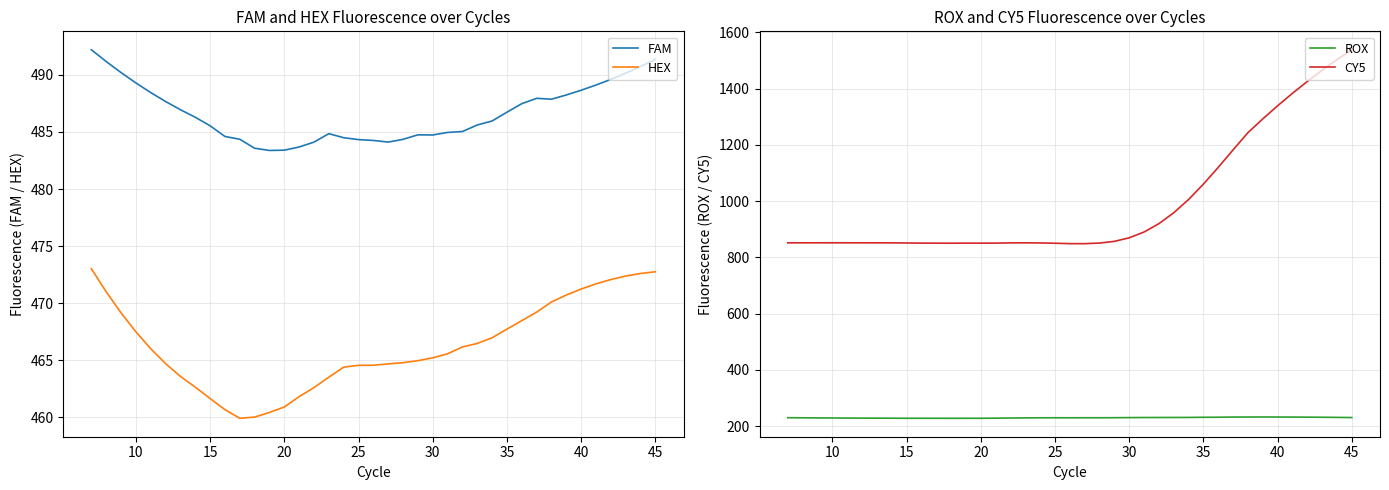

Does the chart display data point markers on the line(s)?

No